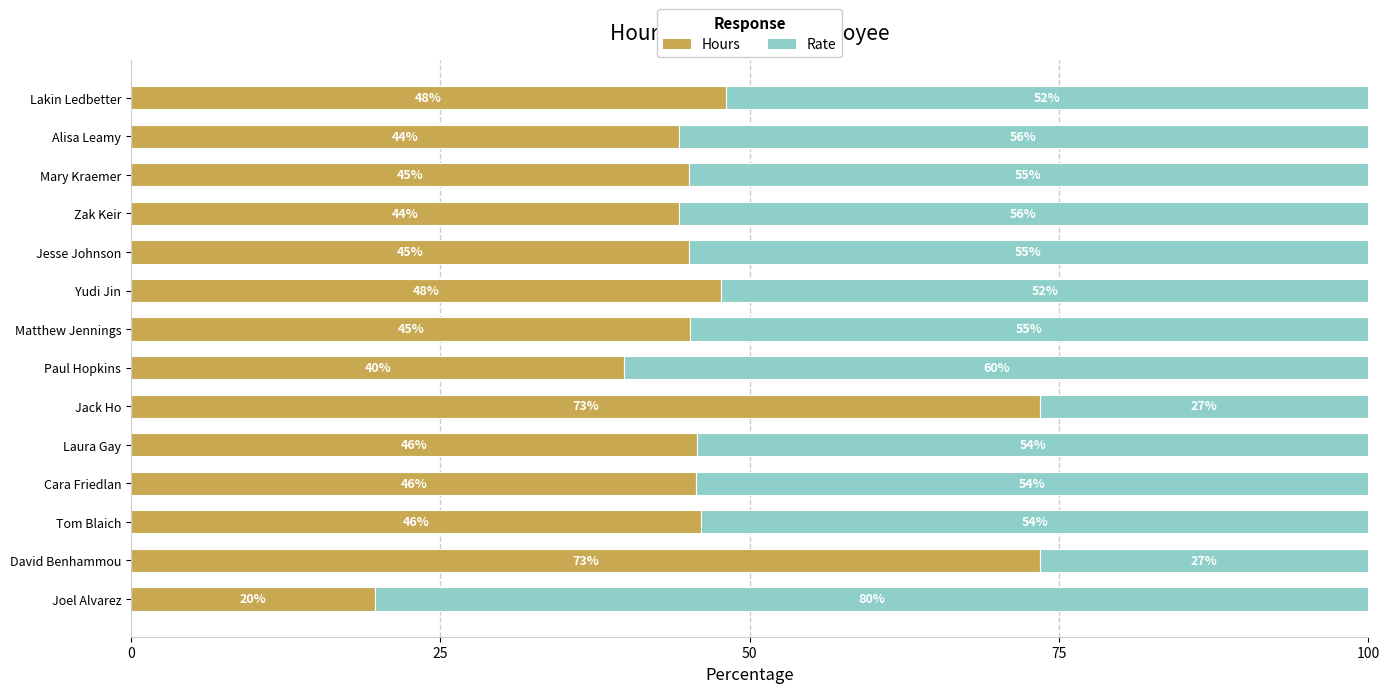

Is it true that Hours equals 67.1 at Mary Kraemer?

False